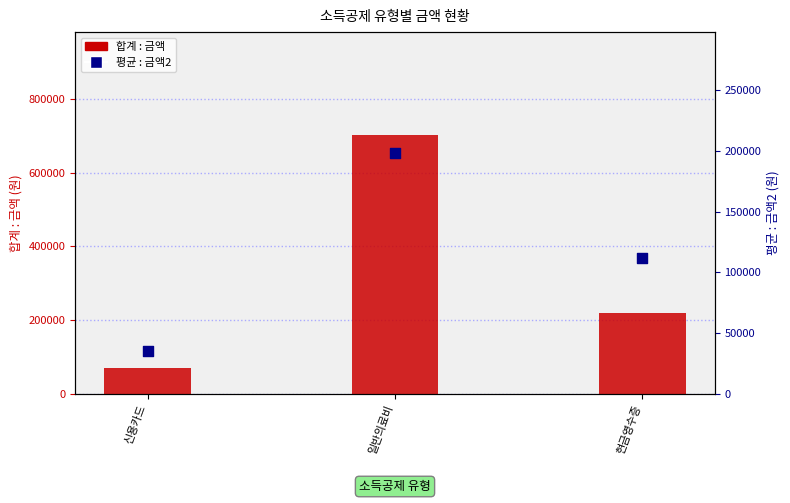

Which series has the largest total across all categories?

합계 : 금액